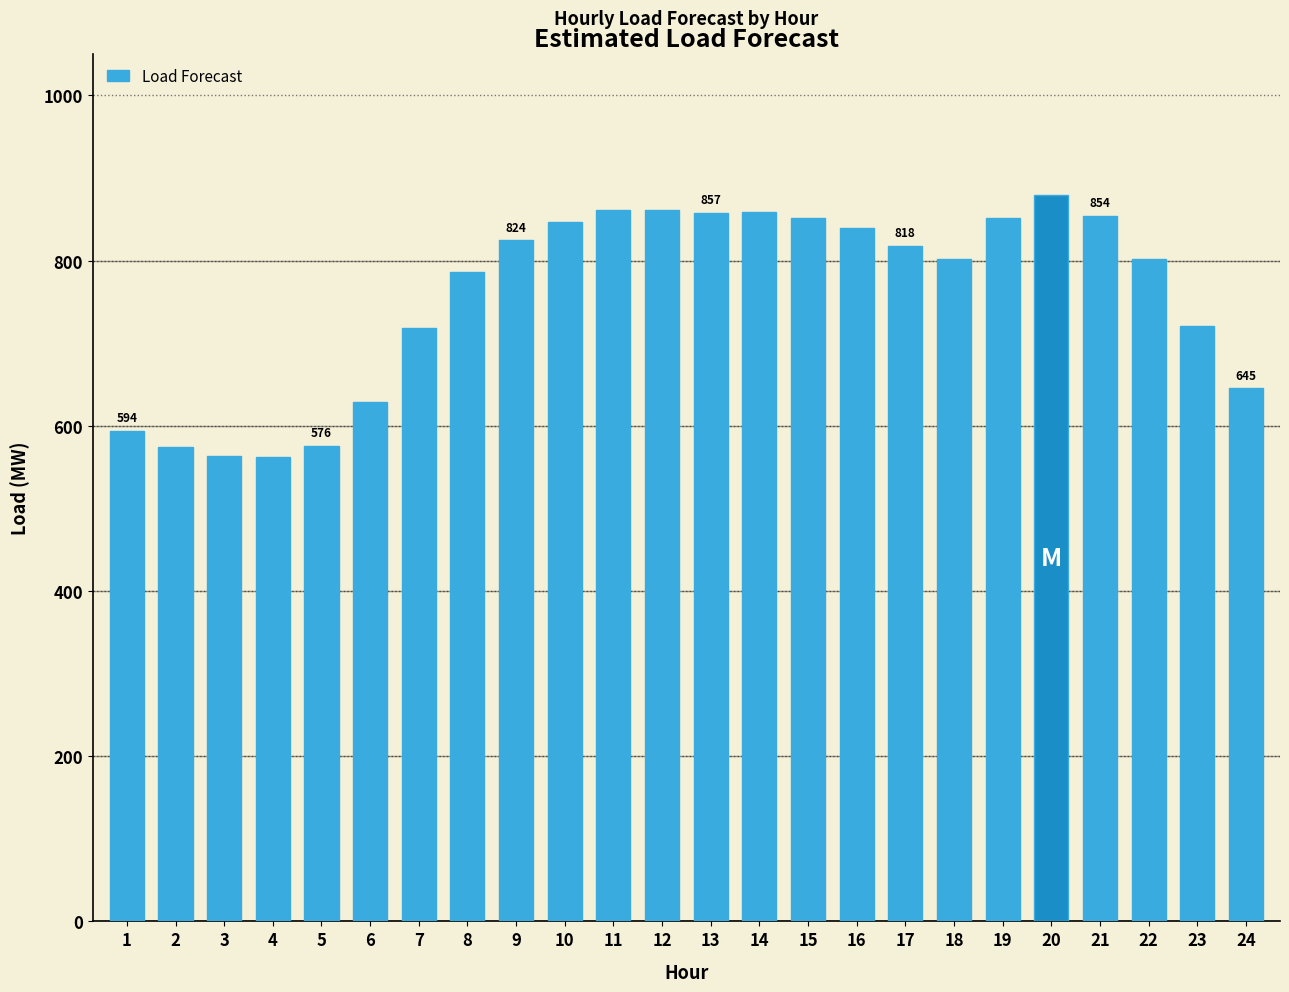

Is it true that the value at 23 is 721.1?

True